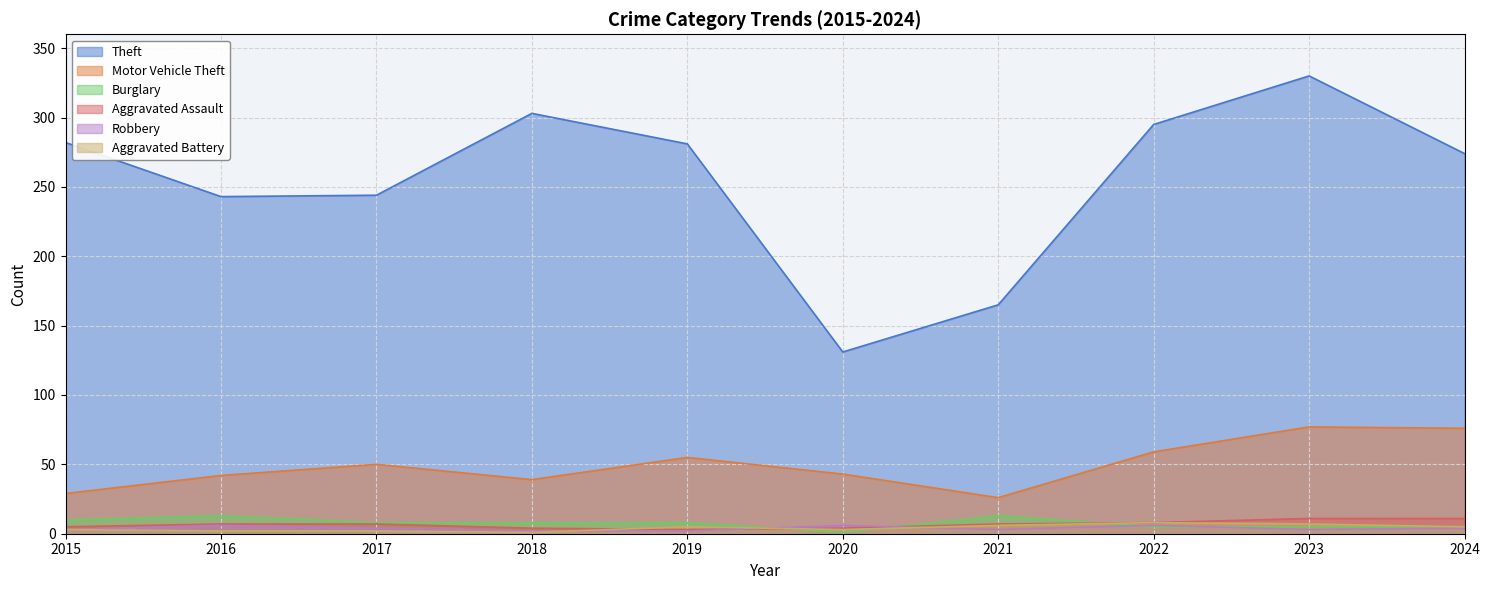

The Robbery series shows 1 at 2023. True or false?

False